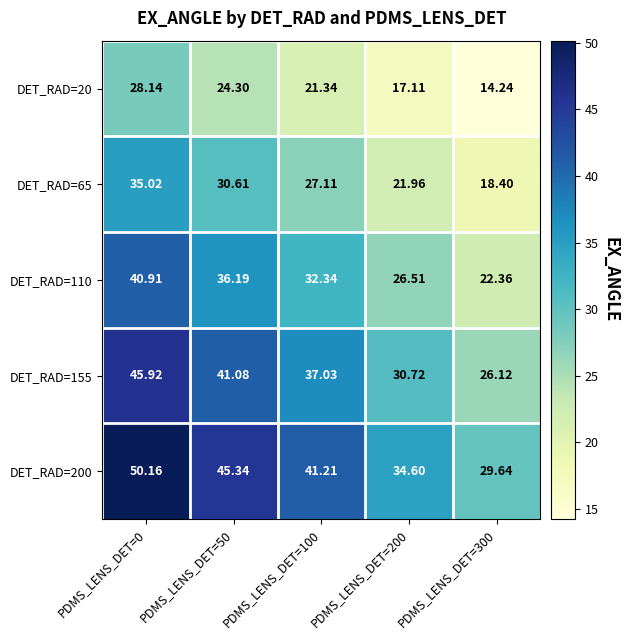

What is the greatest value displayed?

50.2